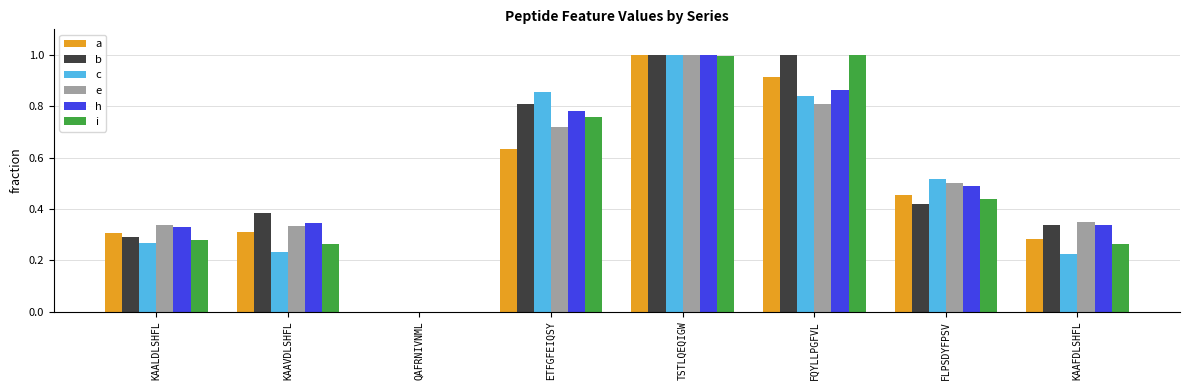

The c series shows 0.3 at KAAFDLSHFL. True or false?

False